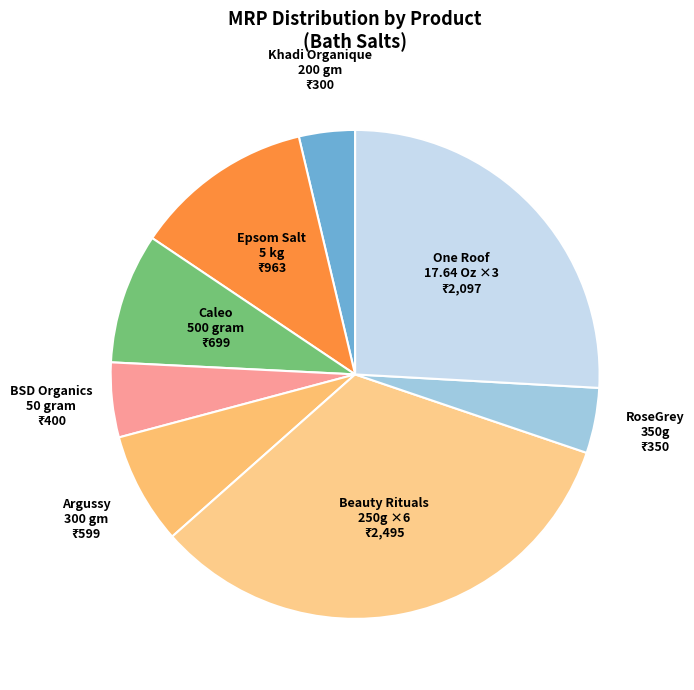

Count the number of slices in the pie.

8